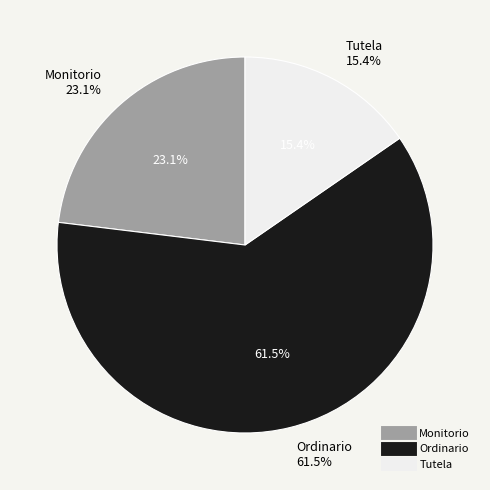

To the nearest percent, what is the average slice percentage?

33%